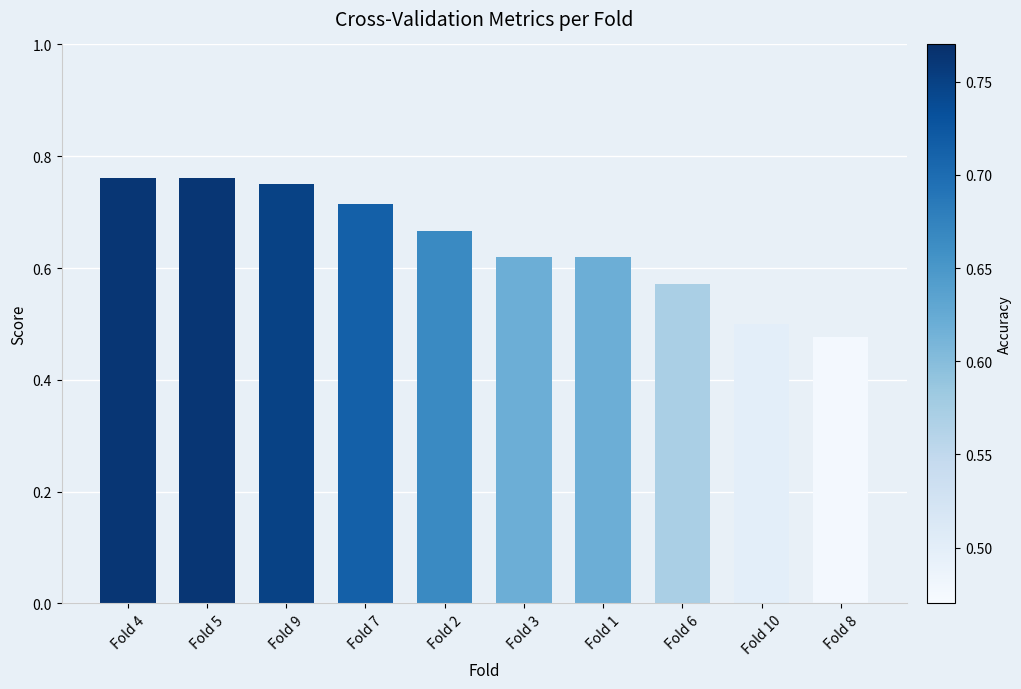

True or false: the data shows 0.8 at Fold 10.

False